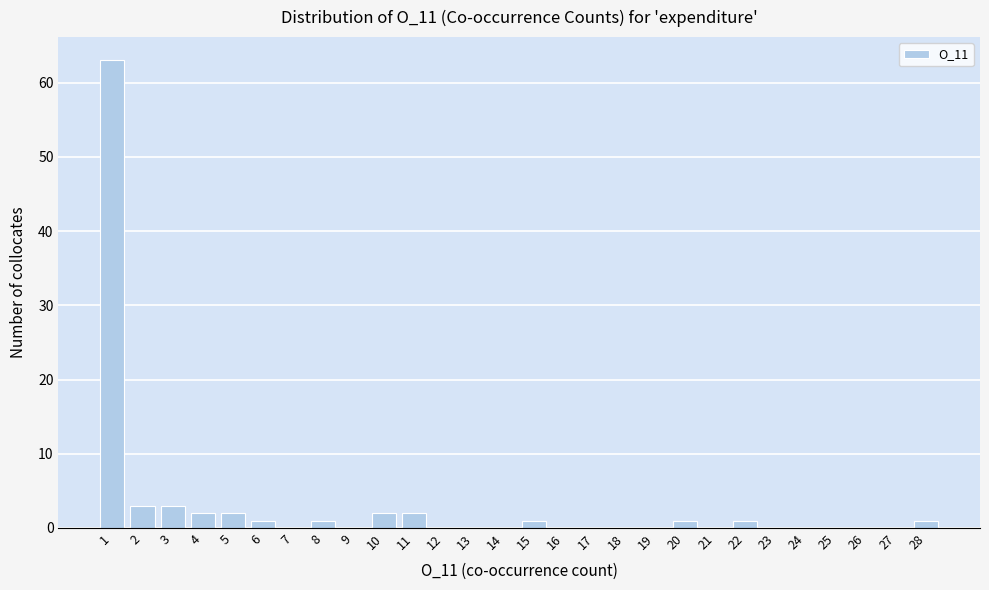

Reading left to right, transcribe all the data shown in this chart.

1=63	2=3	3=3	4=2	5=2	6=1	7=0	8=1	9=0	10=2	11=2	12=0	13=0	14=0	15=1	16=0	17=0	18=0	19=0	20=1	21=0	22=1	23=0	24=0	25=0	26=0	27=0	28=1